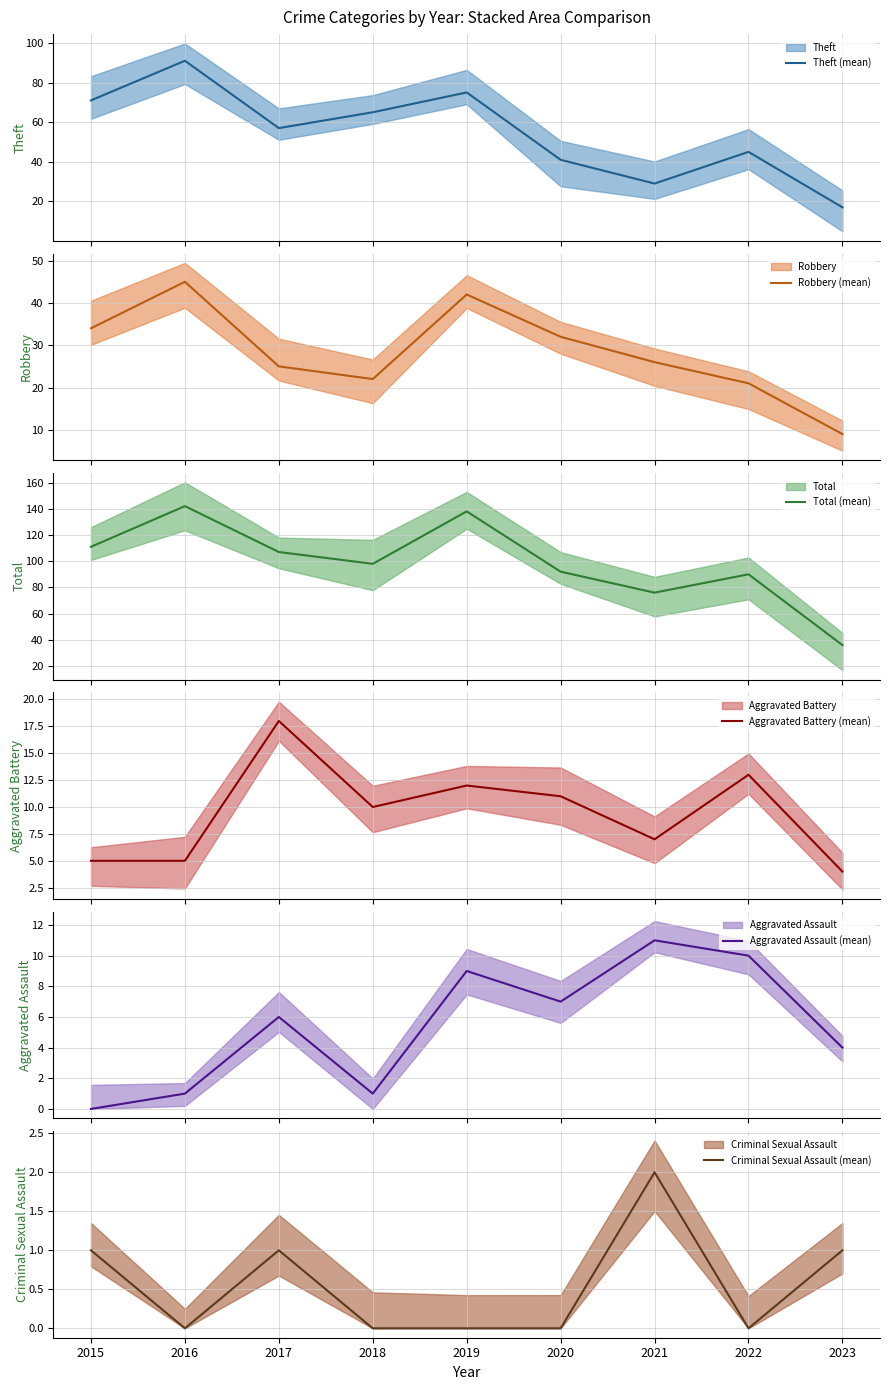

True or false: Total (mean) and Robbery (mean) cross at least once.

False